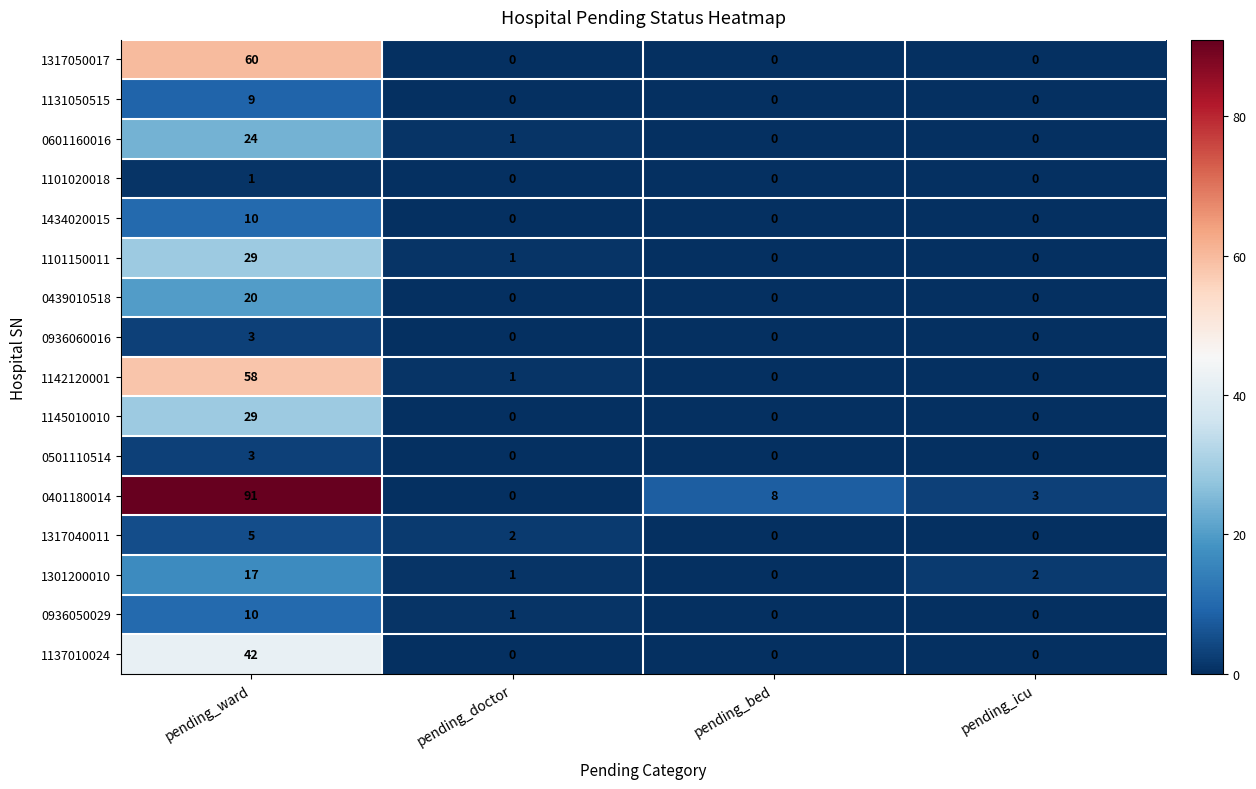

At which label is 0401180014 closest to 45?

pending_bed